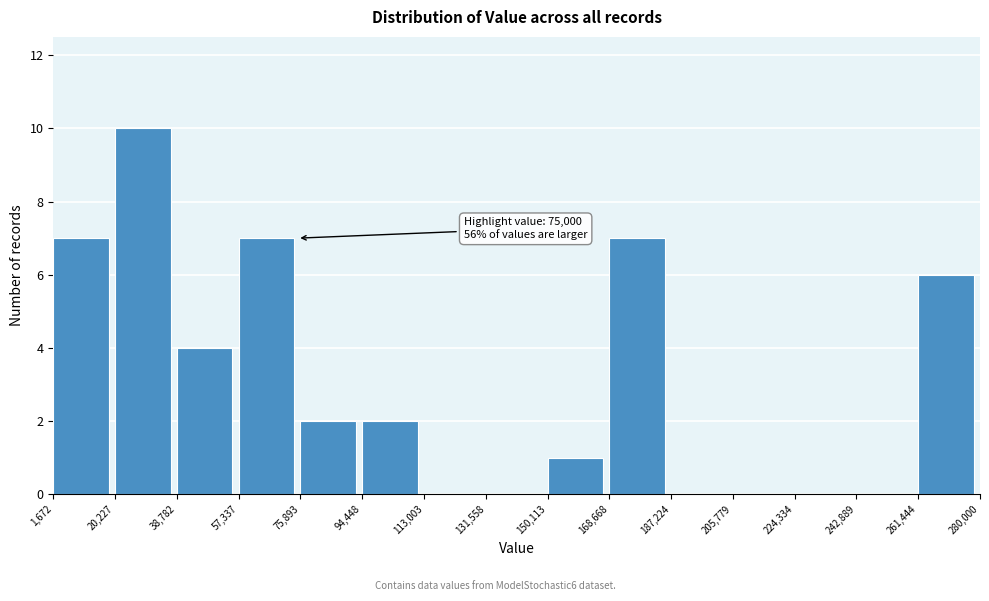

Which range on the x-axis has the tallest bar?

20,227 to 38,782